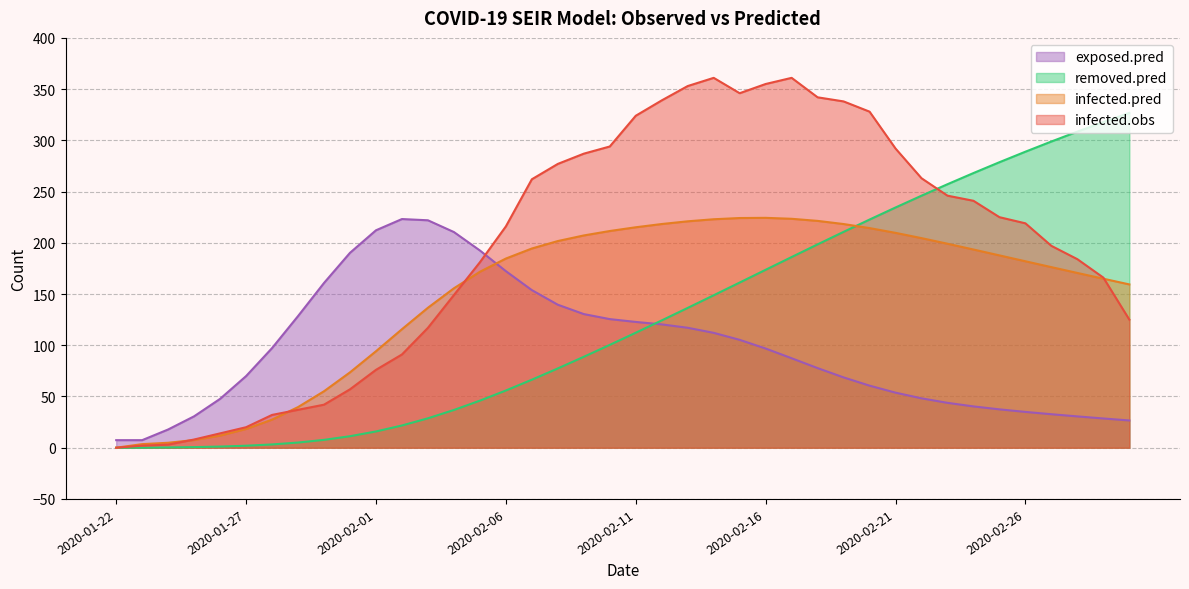

What is the sum of all removed.pred values?

5068.6